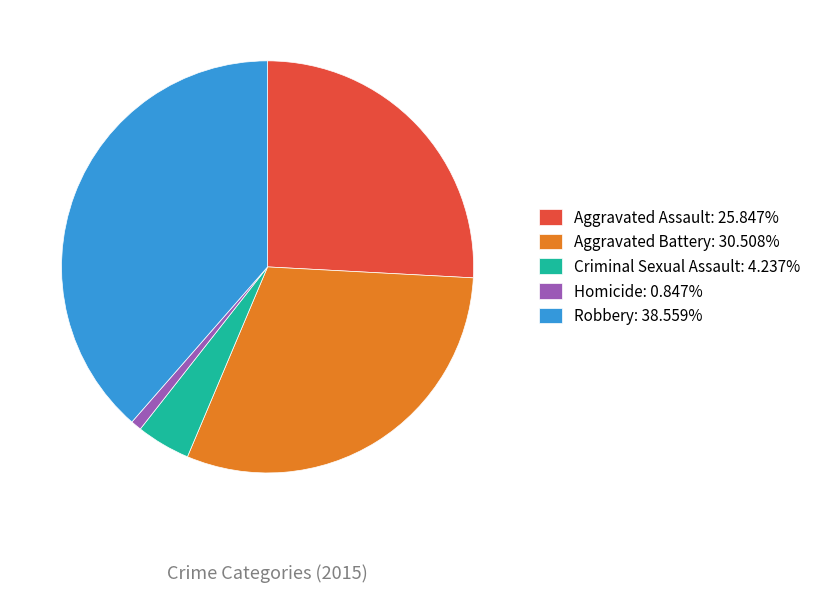

Count the number of slices in the pie.

5